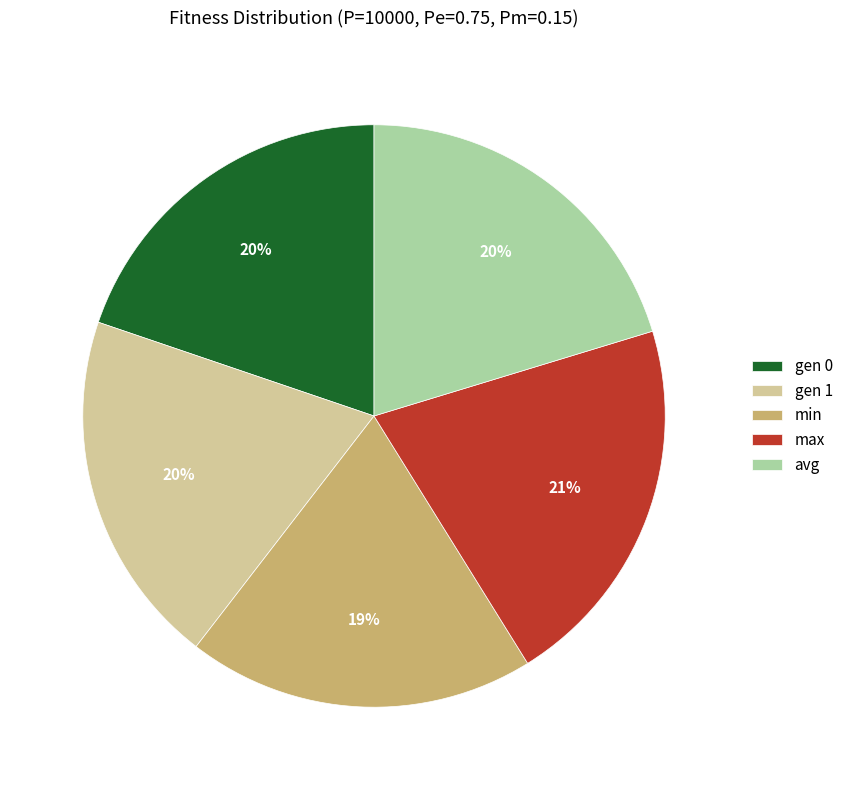

Does gen 1 represent more than half of the total?

No